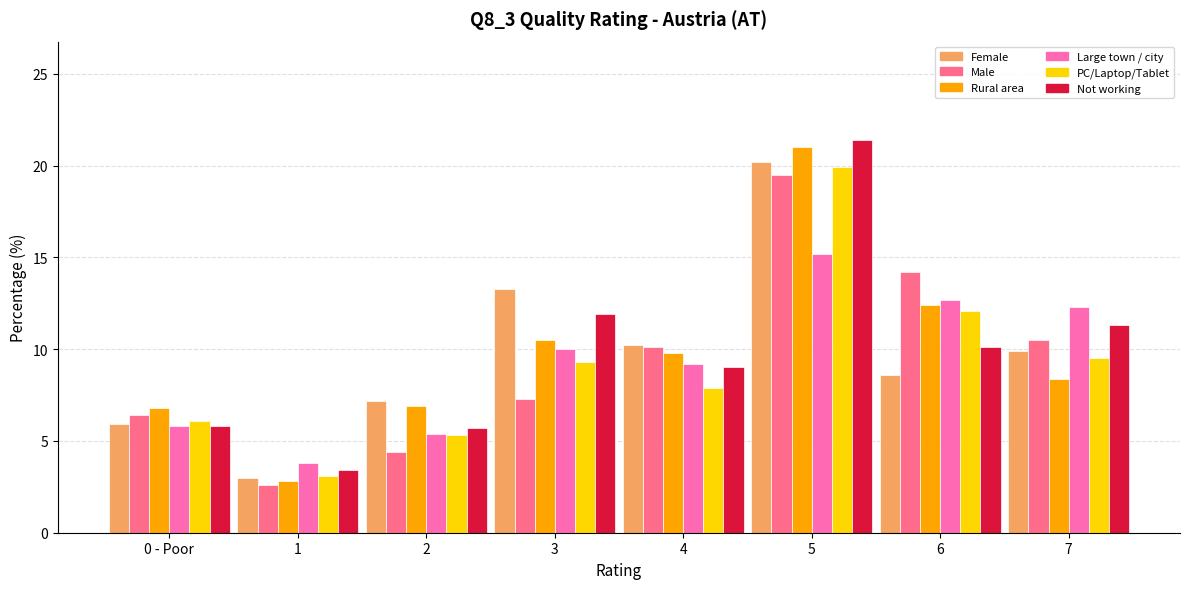

What is the label of the 3rd bar from the right?

5